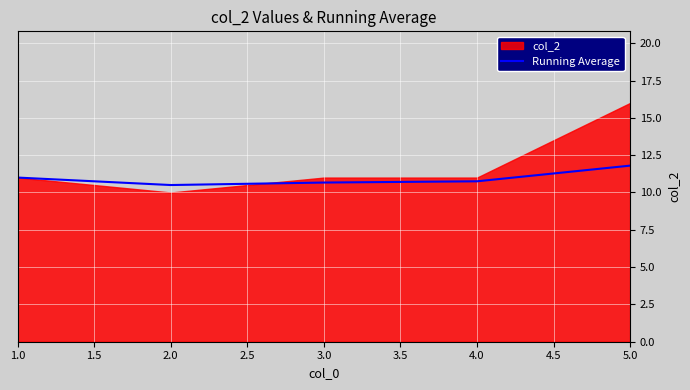

Is it true that Running Average equals 11.8 at 5.0?

True